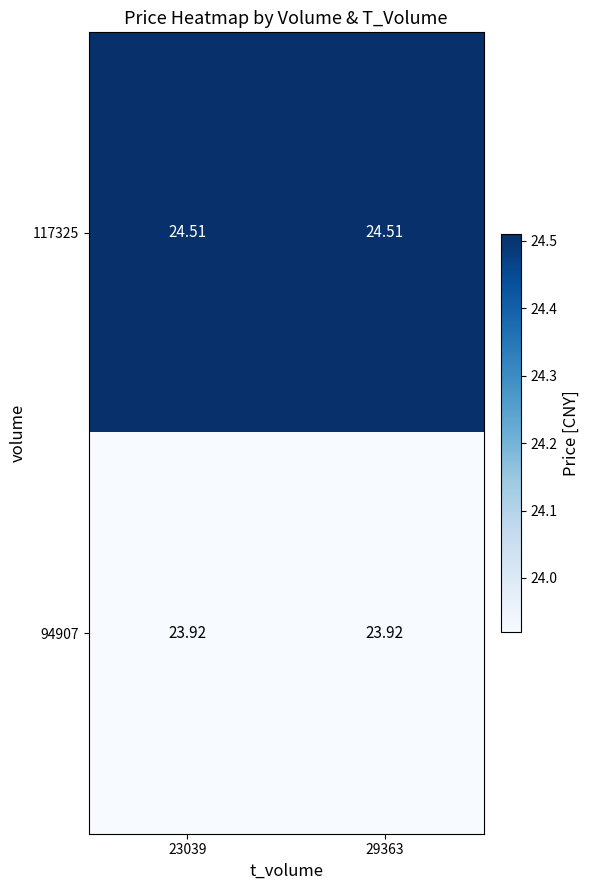

Is the value of 117325 at 23039 greater than the value of 94907 at 29363?

Yes